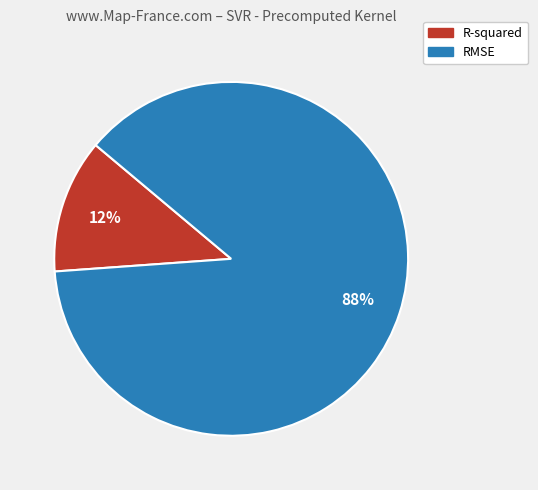

What percentage is the RMSE slice, to the nearest percent?

88%